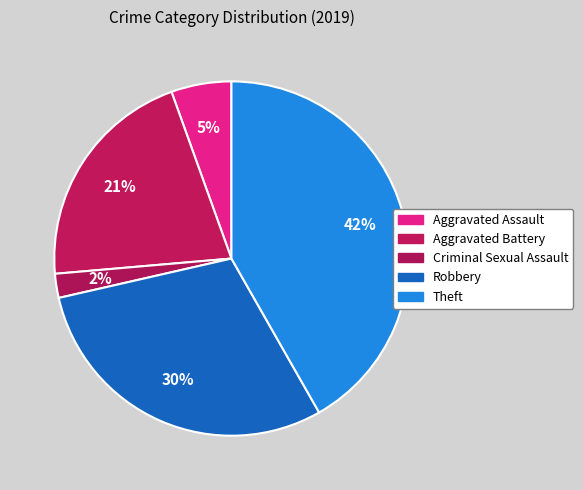

How many segments does this pie chart have?

5